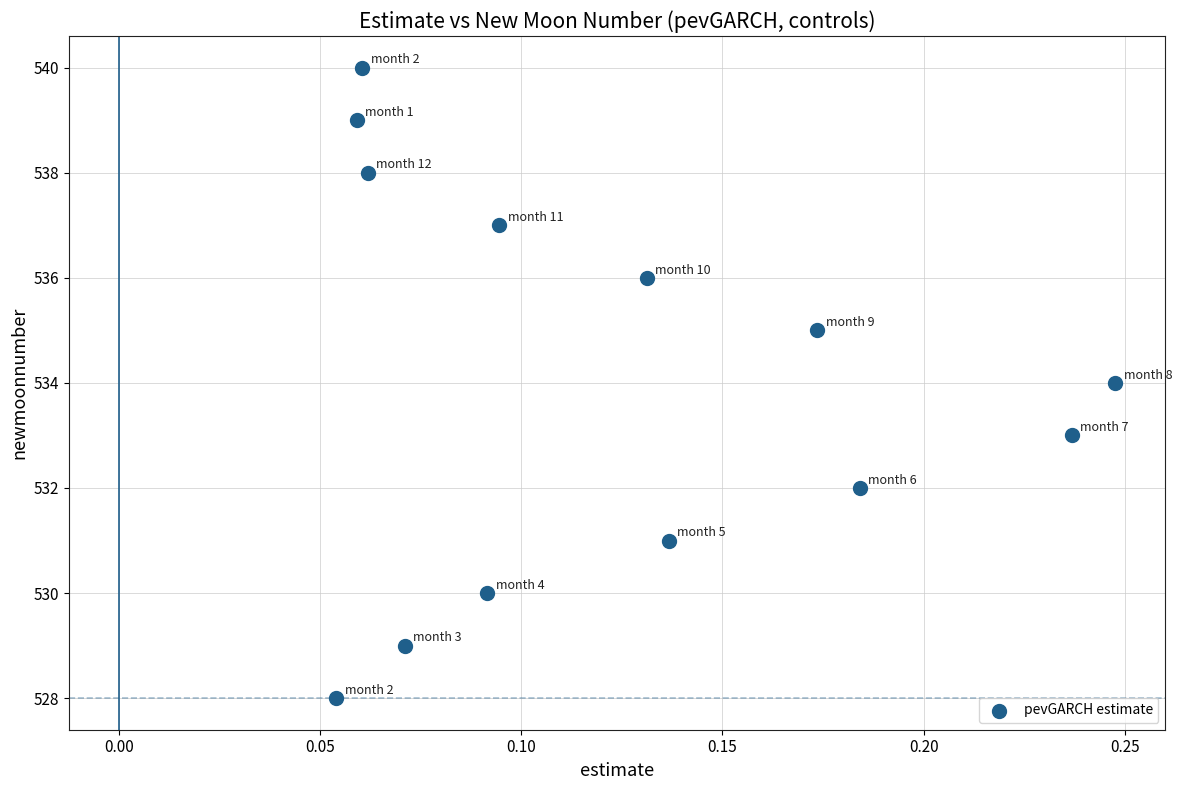

What is the range of Y values (max minus min)?

12